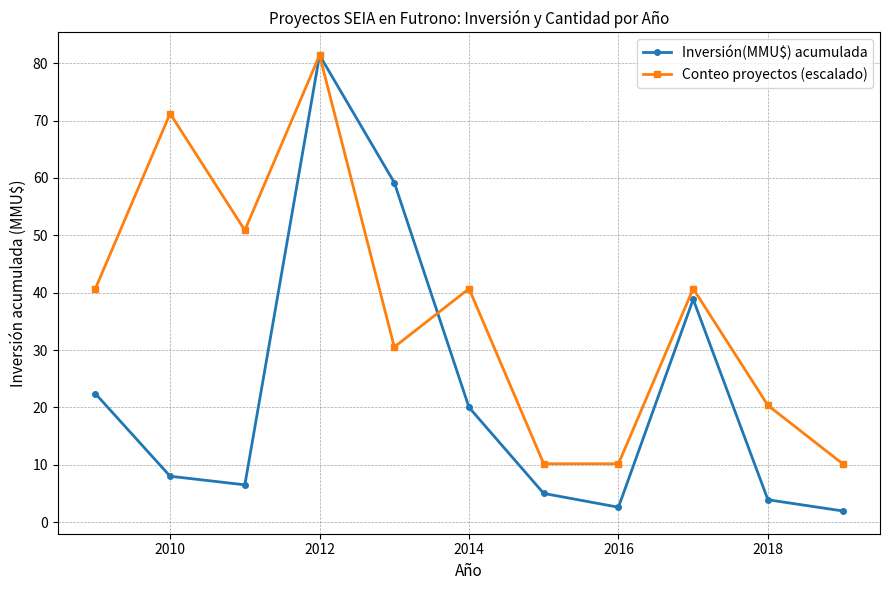

Which series has the widest spread of values?

Inversión(MMU$) acumulada